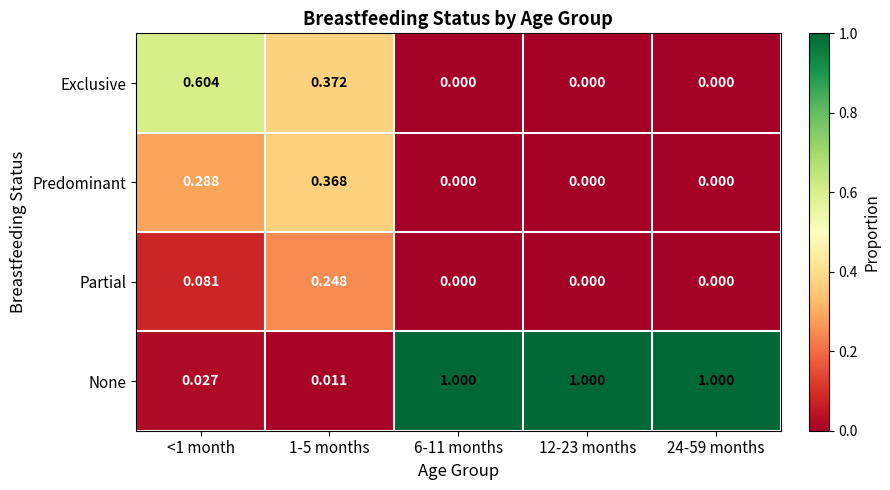

Which series has the largest range (max minus min)?

None